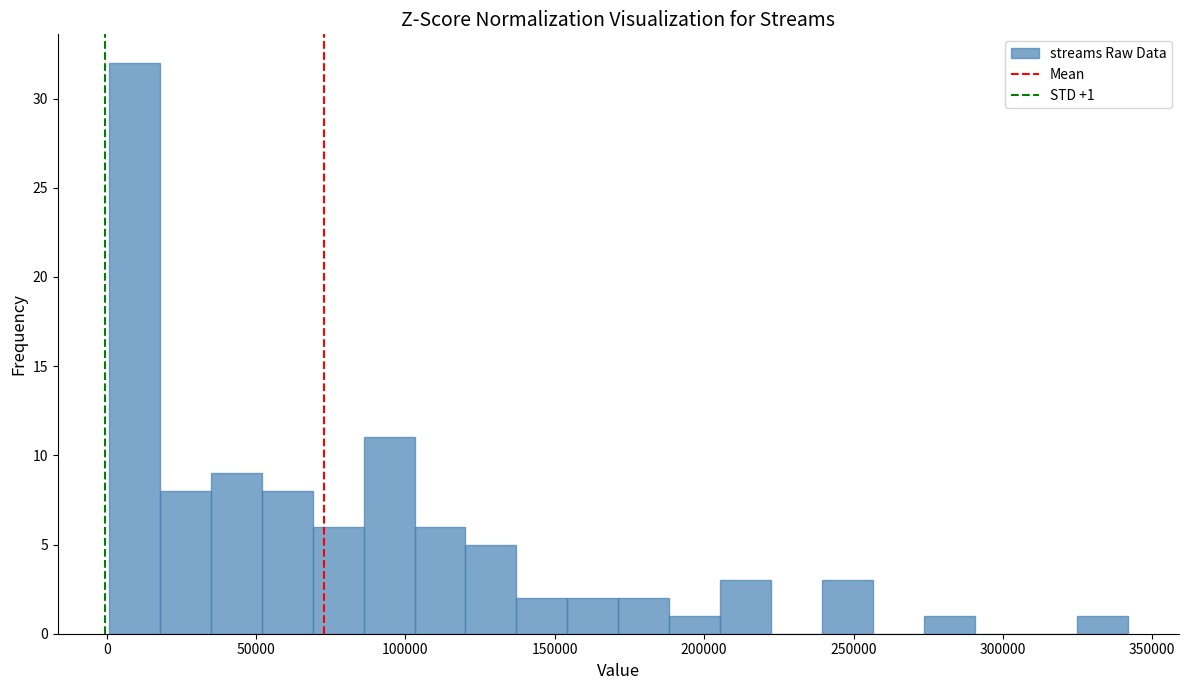

Around what value on the x-axis is the tallest bar? Give the approximate position of its centre, as read against the axis.

10000